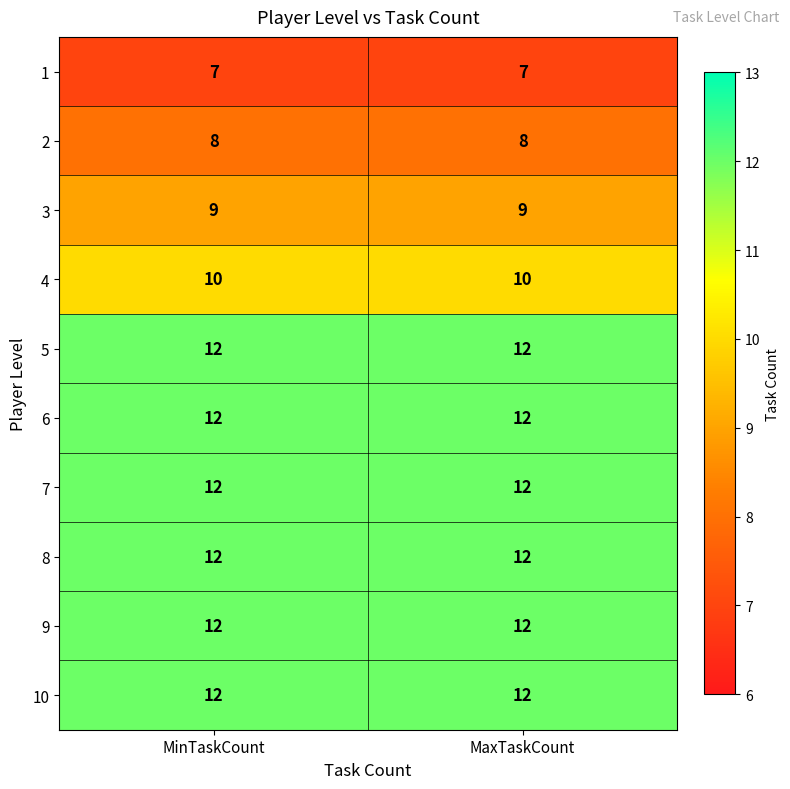

What is the difference between the highest and lowest values at MaxTaskCount?

5